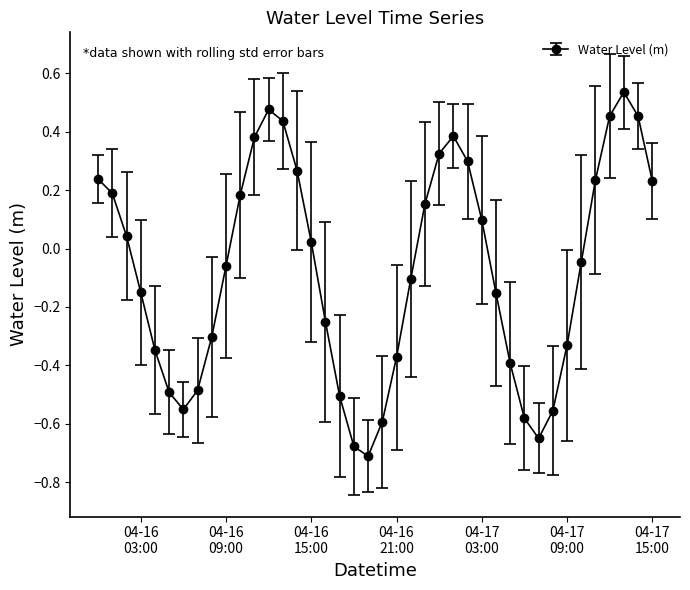

How many data points does each series have?

40